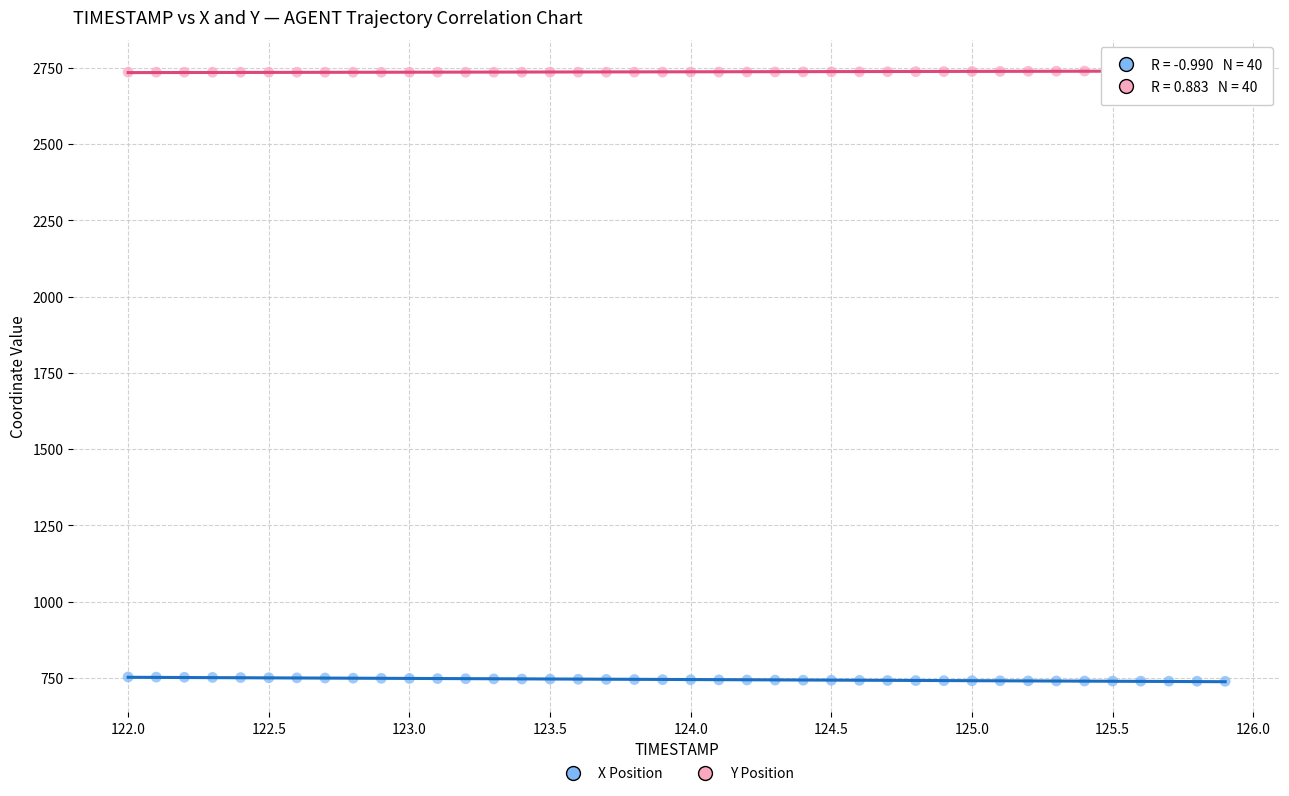

What is the X range (max minus min) for the scatter plot?

3.9